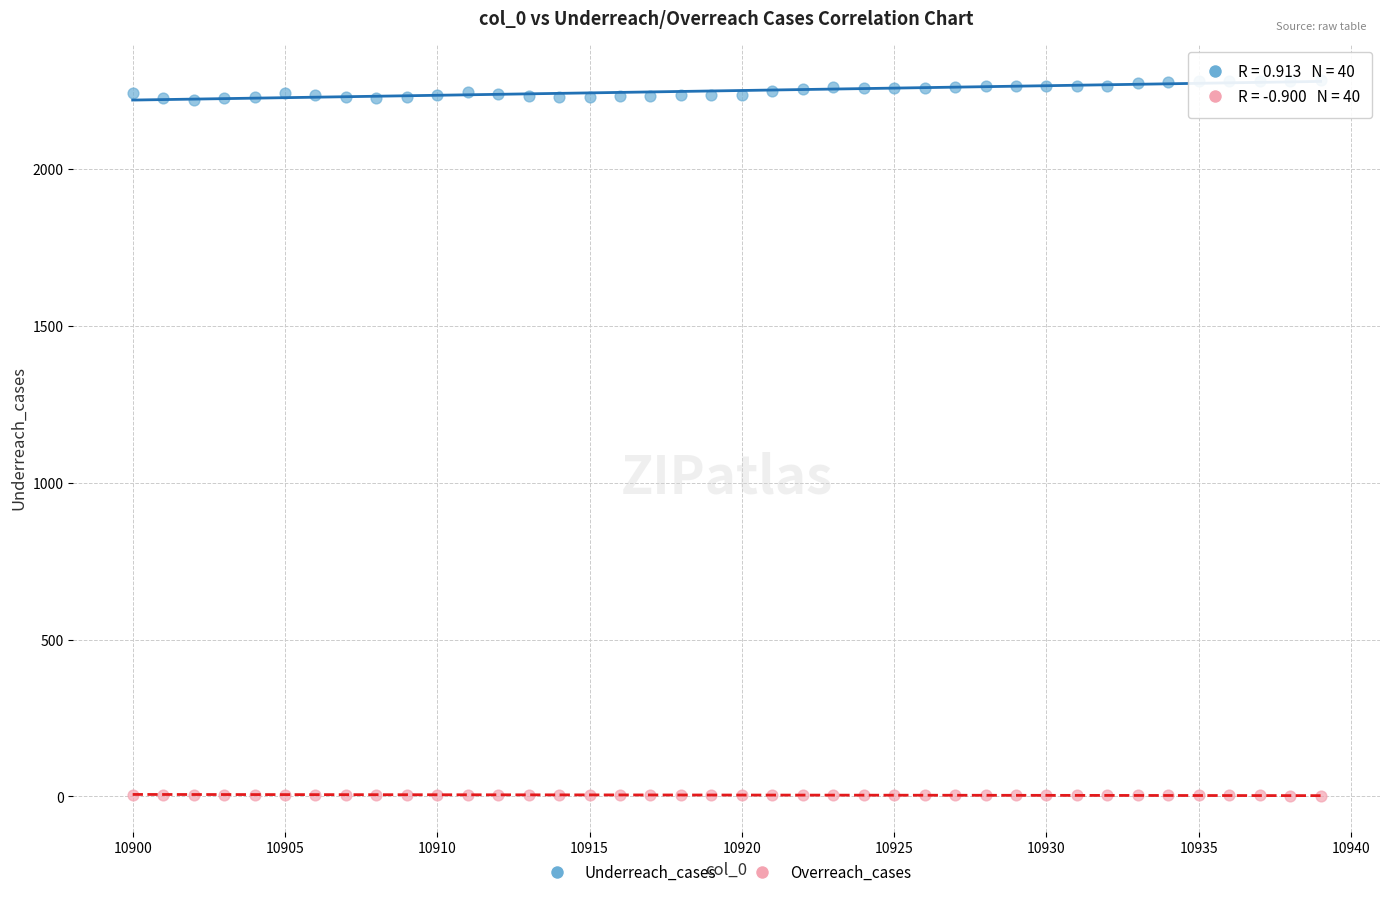

Across all data points, what is the range of Y values (max minus min)?

2284